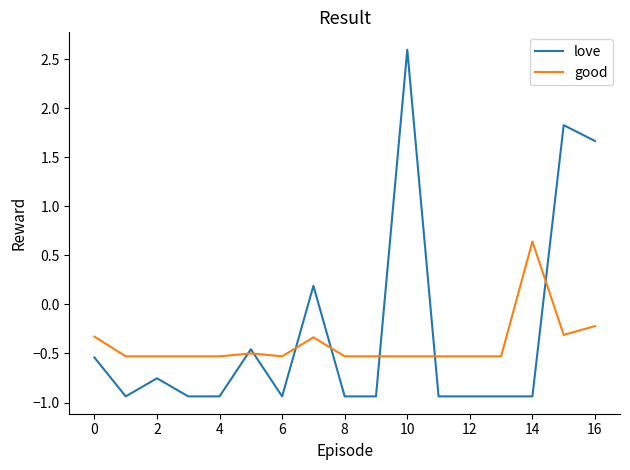

List the series in order of their peak value, lowest first.

good, love